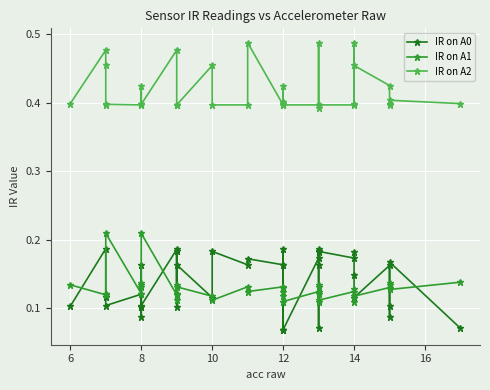

What is the label of the 11th point from the left?

10